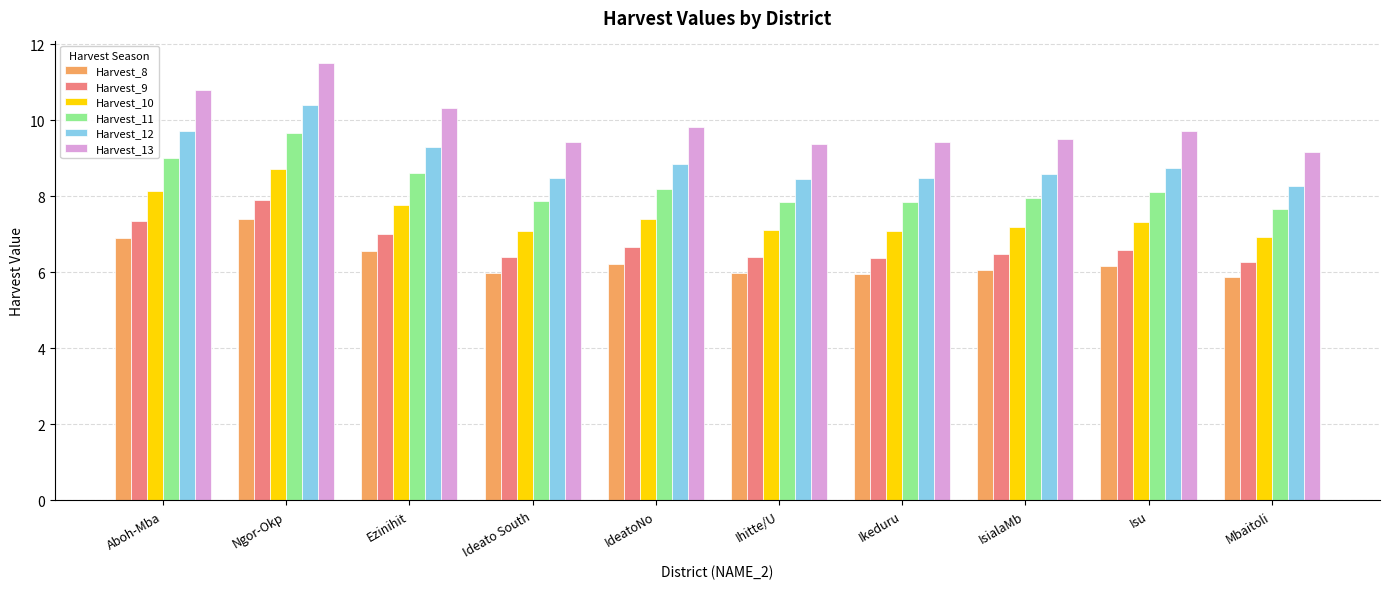

How many bars are there in each group?

6